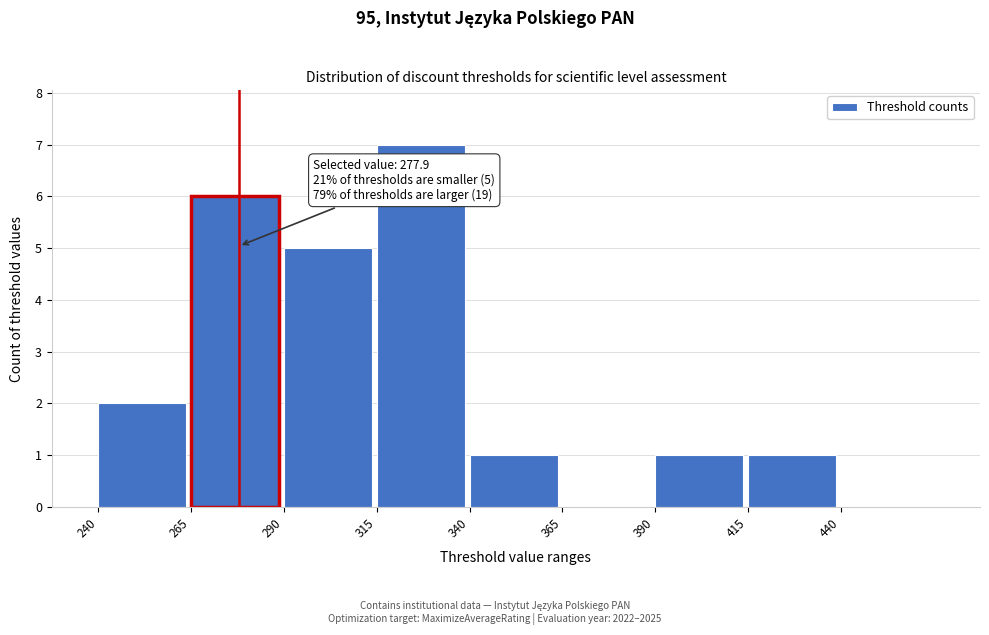

Which range on the x-axis has the tallest bar?

315 to 340